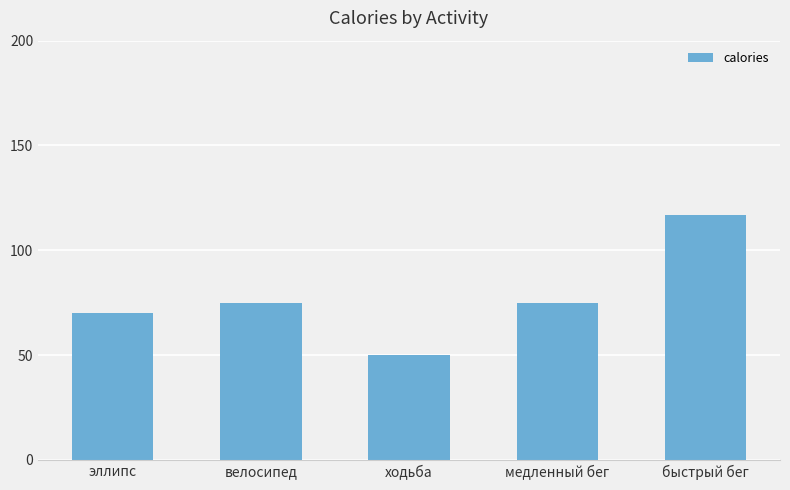

At which category does the chart reach its peak across all series?

быстрый бег